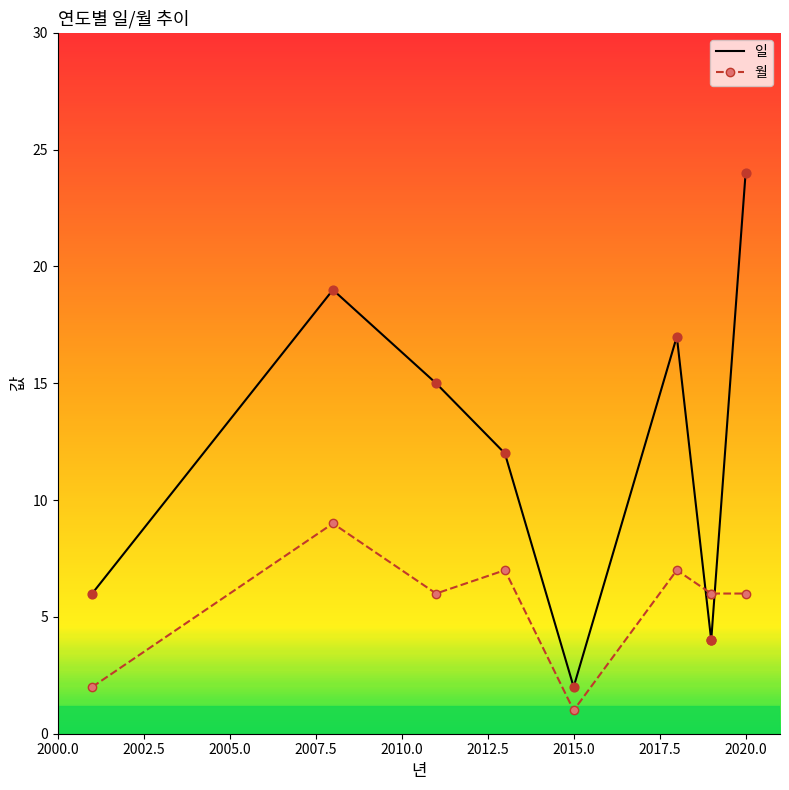

Which series has the largest total across all categories?

일